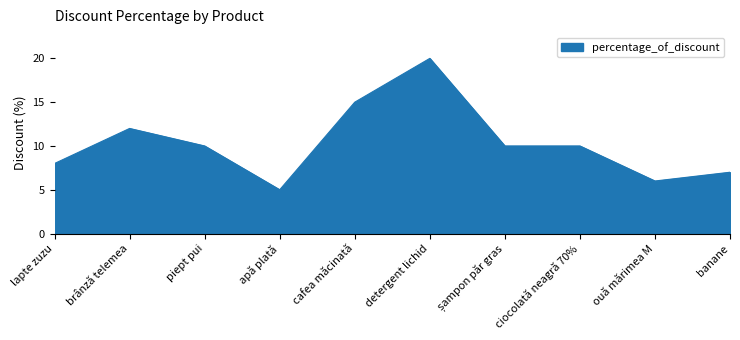

True or false: the data shows 10 at ciocolată neagră 70%.

True